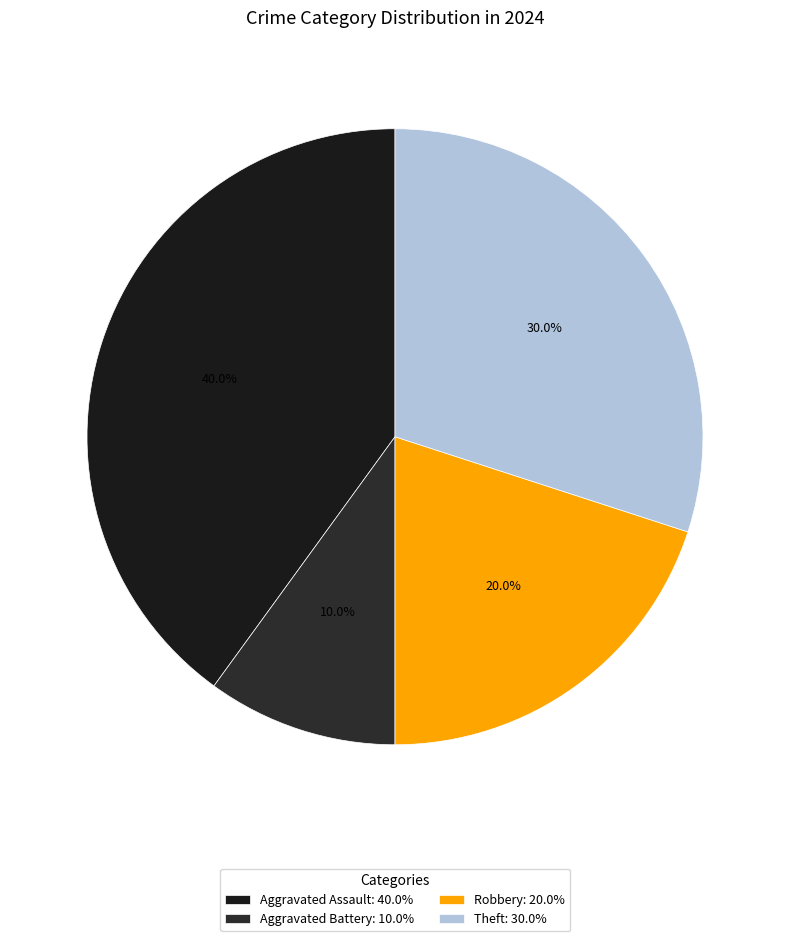

How much of the chart is everything except Robbery?

80.0%